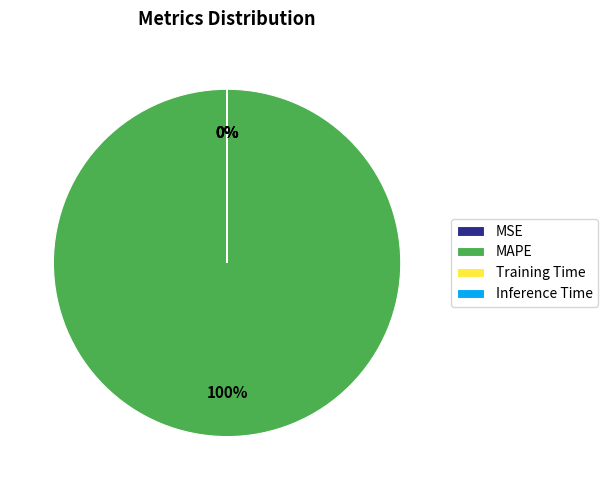

To the nearest percent, what is the average slice percentage?

25%